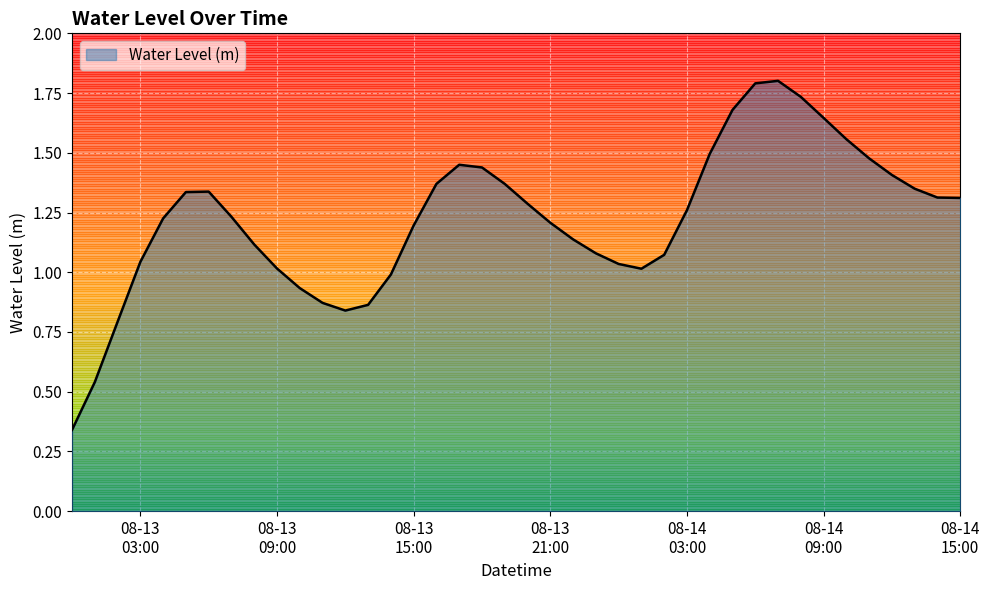

What is the minimum value shown in the chart?

0.3